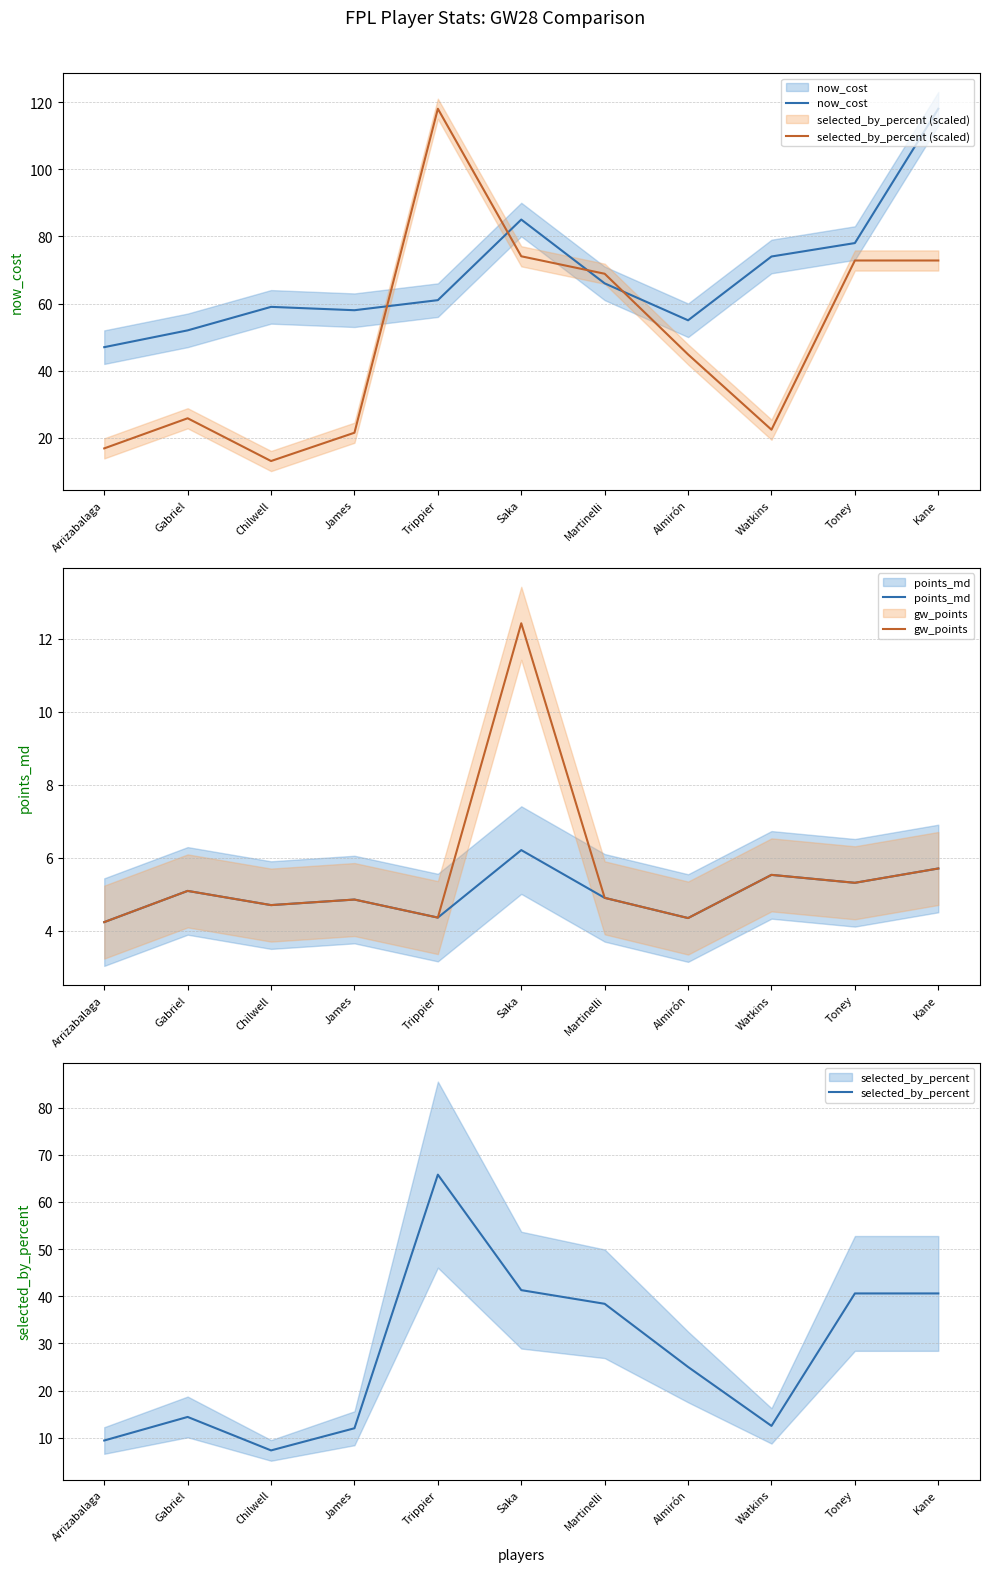

What is the value of the selected_by_percent (scaled) point at the 5th from the left?

118.0